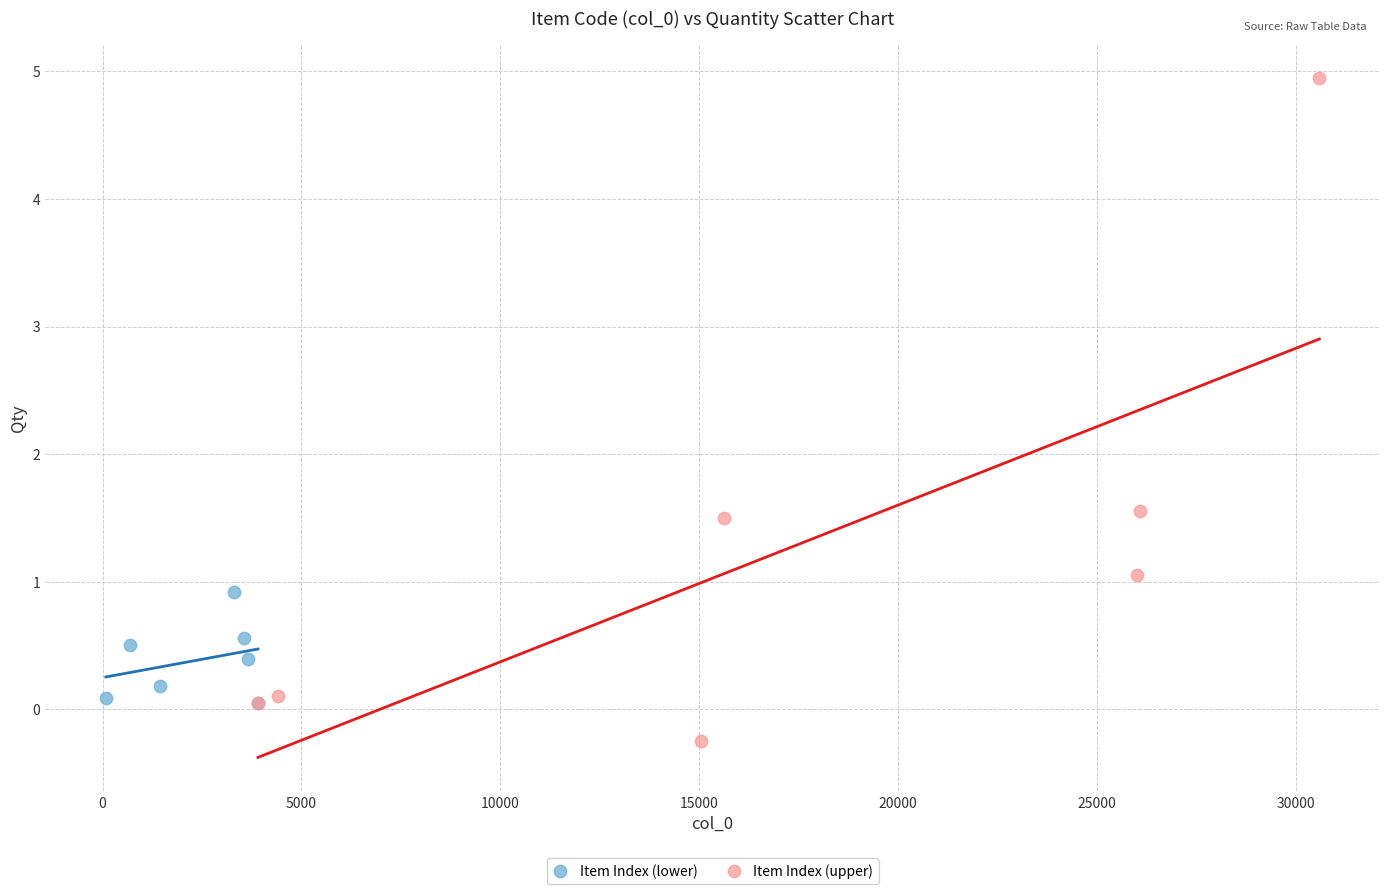

Which series contains the highest Y value?

Item Index (upper)